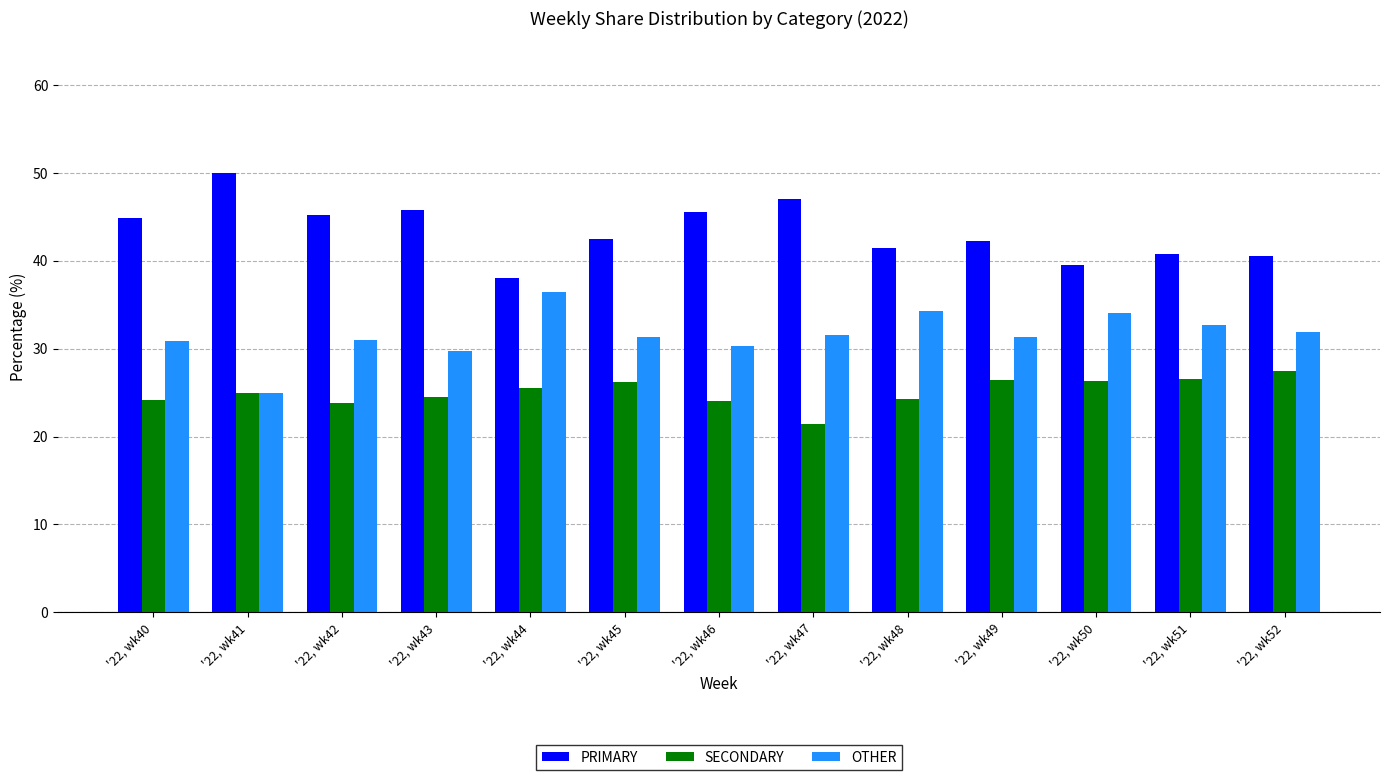

How many bars are there in total?

39